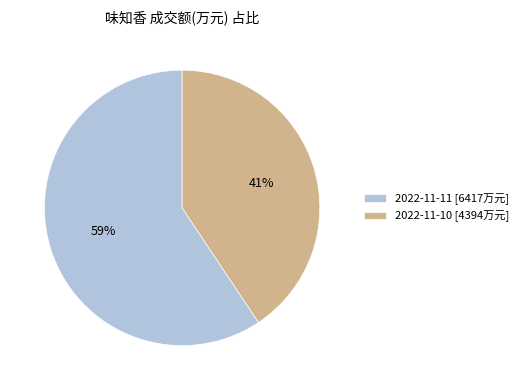

Between 2022-11-10 [4394万元] and 2022-11-11 [6417万元], which is larger?

2022-11-11 [6417万元]